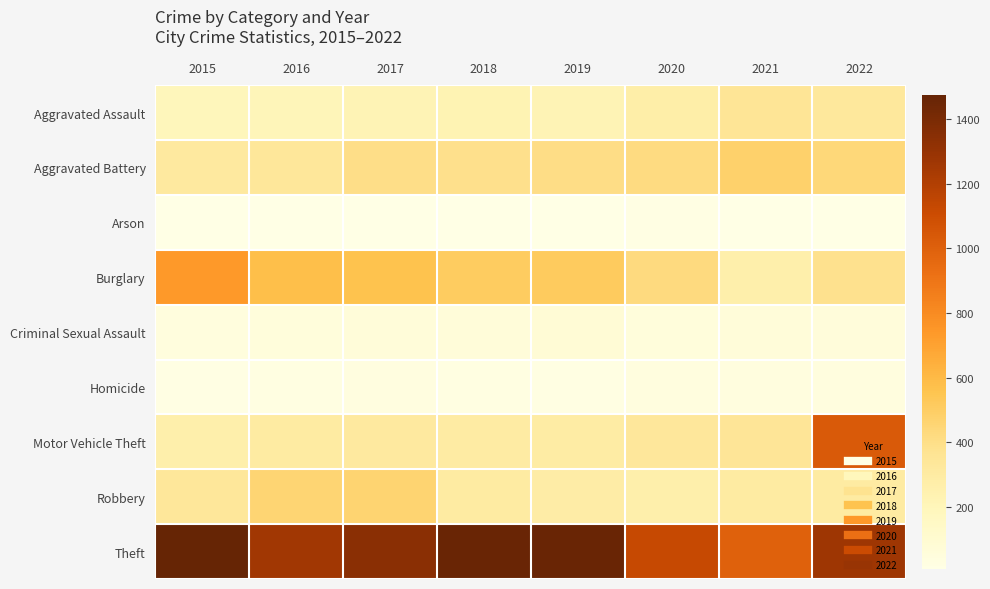

At how many categories does at least one series exceed 229?

8